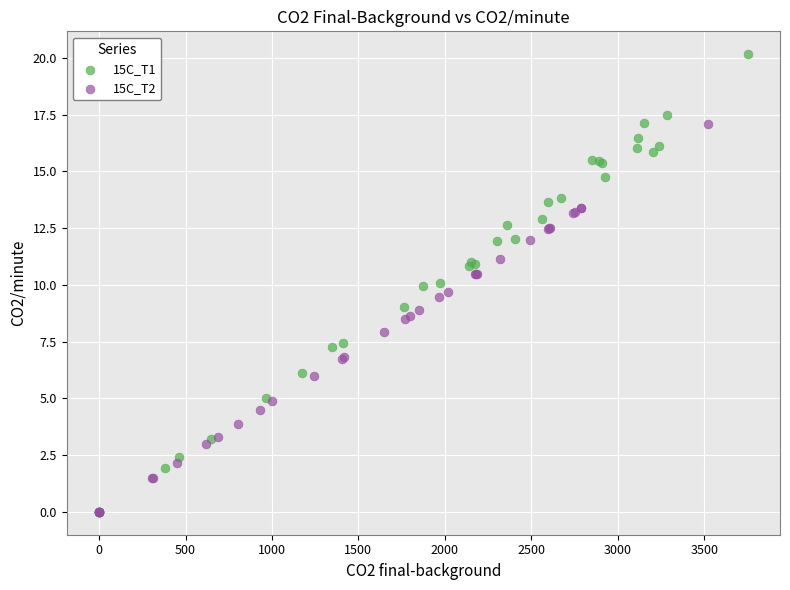

Which series has the widest spread of Y values?

15C_T1